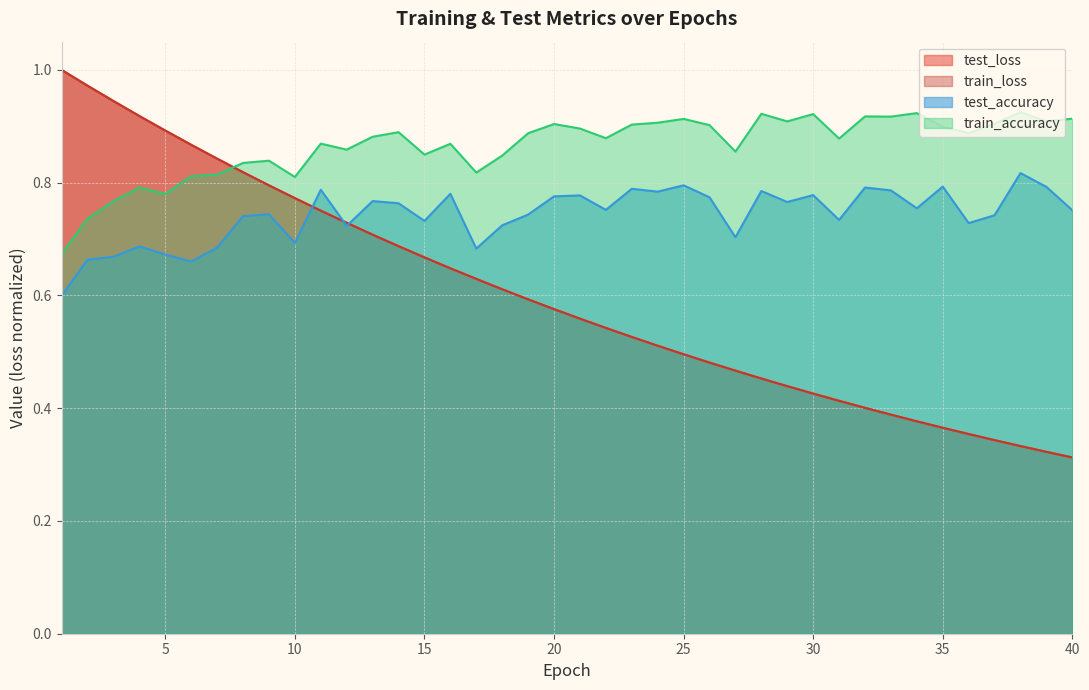

What is the greatest value displayed?

1.0